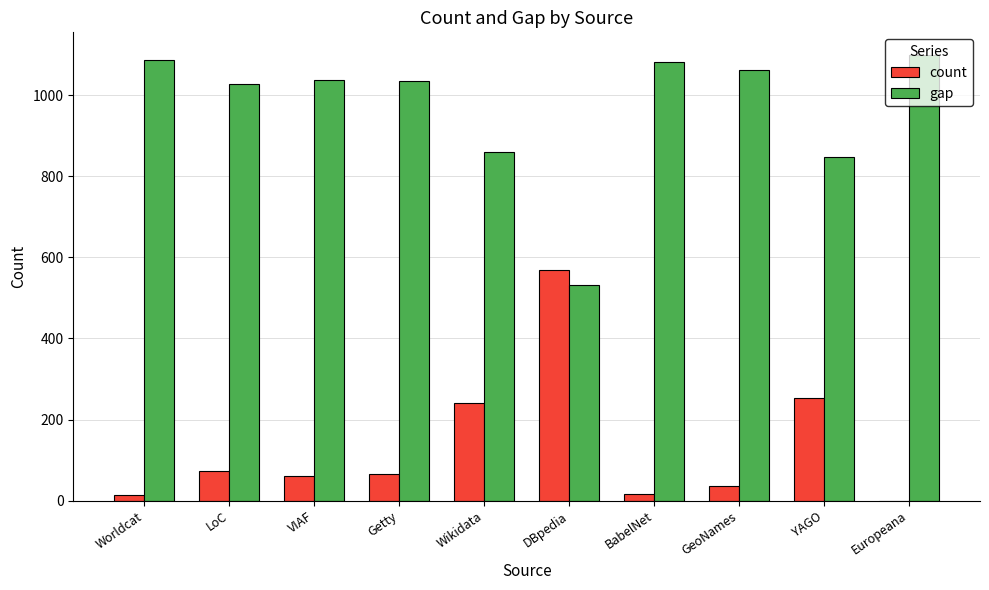

At which label is gap closest to 815?

YAGO